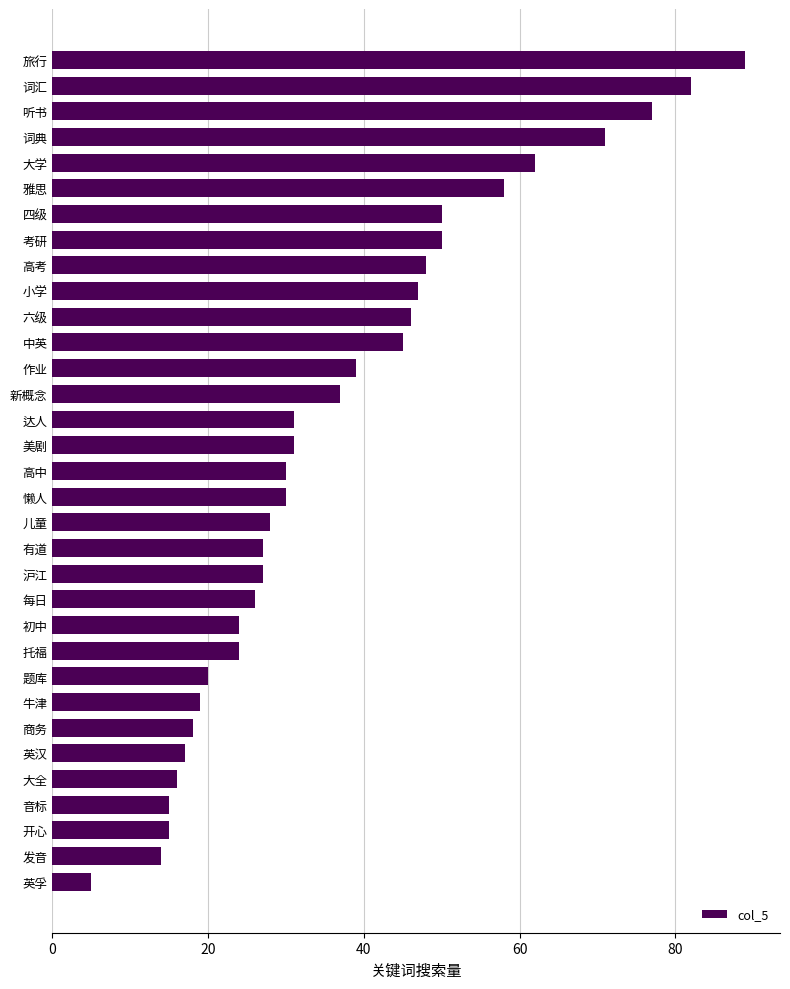

What is the difference between the maximum and minimum values?

84